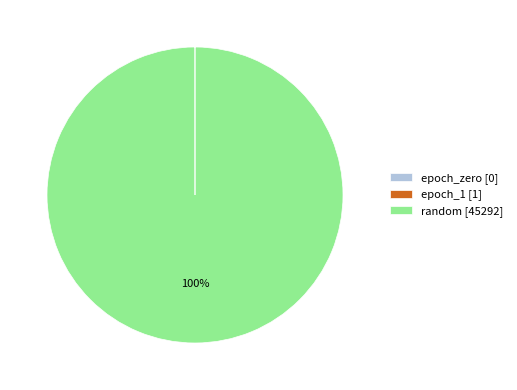

To the nearest percent, what portion does random [45292] represent?

100%